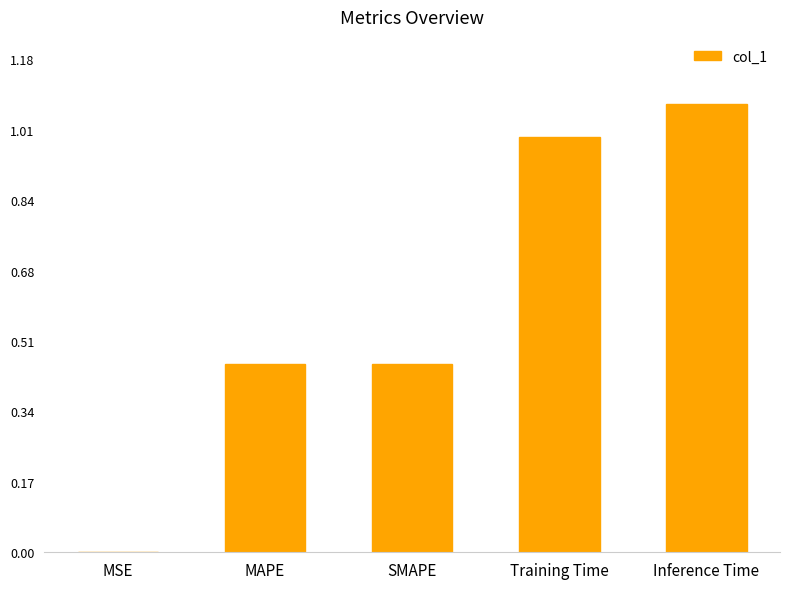

What is the sum of all values?

3.0